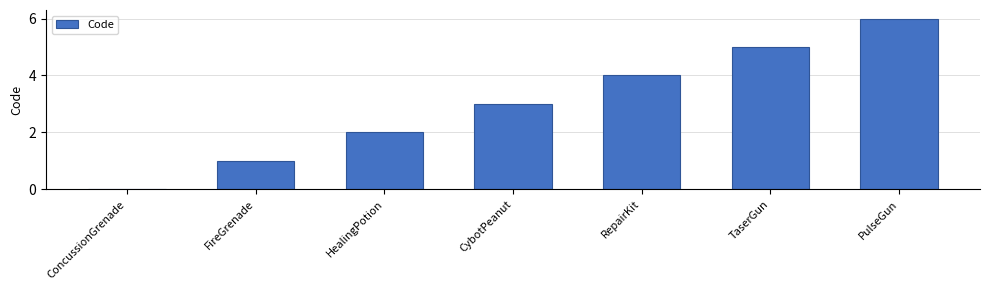

What is the greatest value displayed?

6